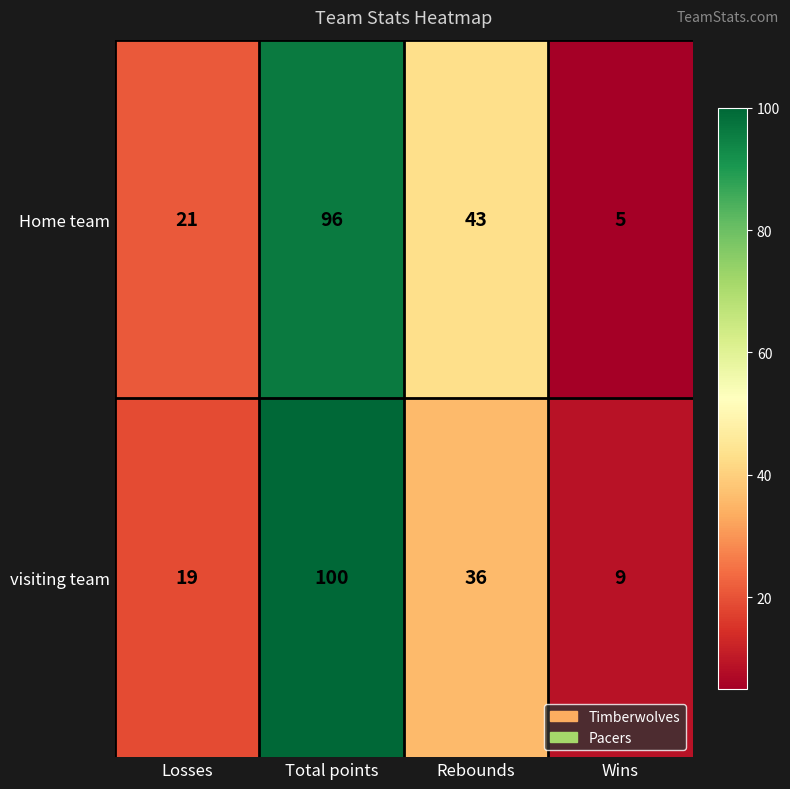

Which series has the largest total across all categories?

Home team